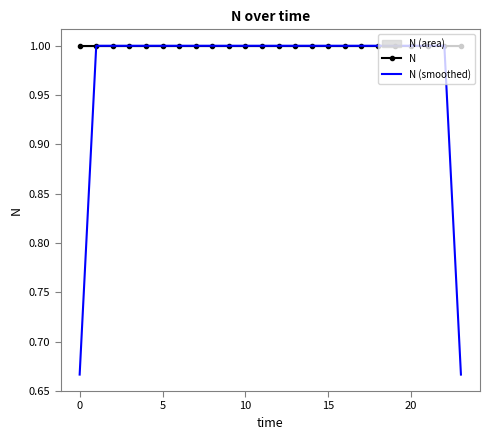

How many lines are shown in the chart?

2